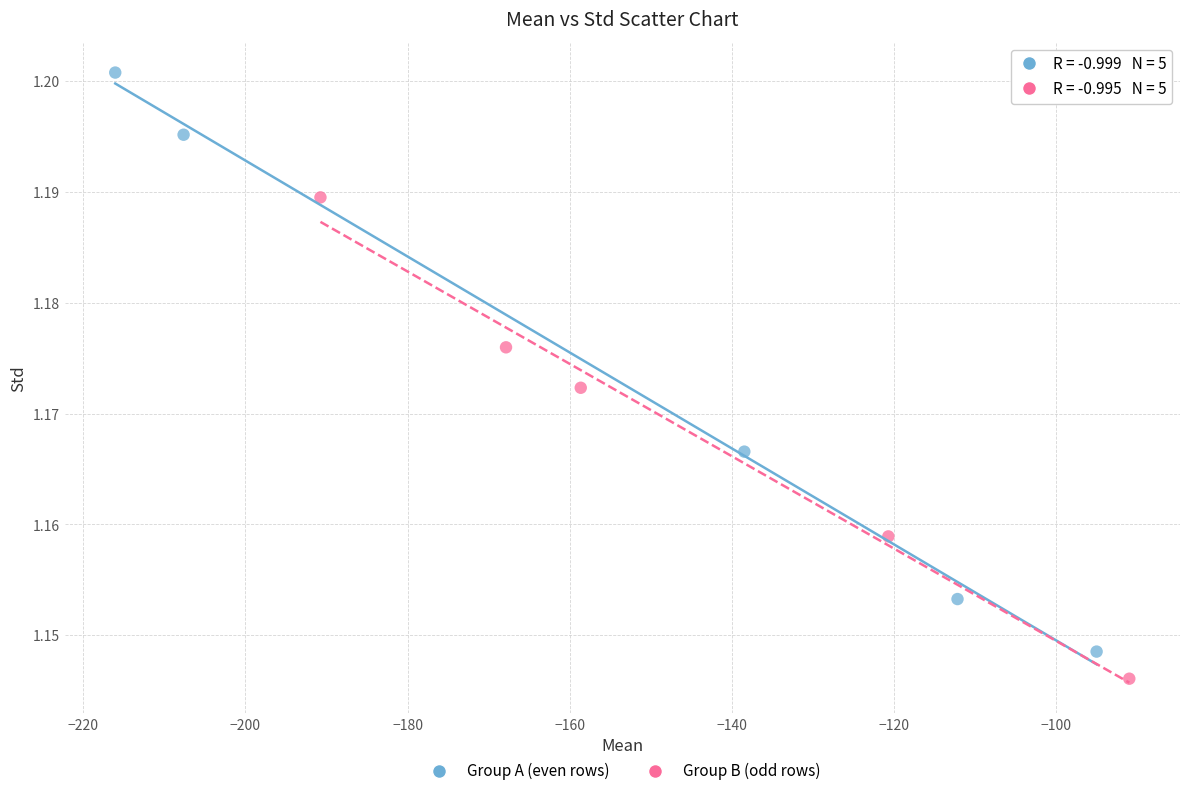

Which series reaches the minimum Y coordinate?

Group B (odd rows)